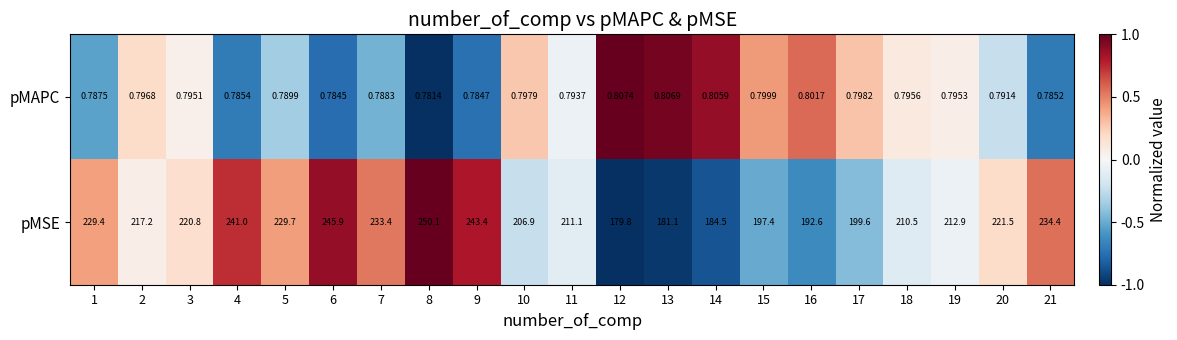

How many values in the pMSE series exceed 217?

11